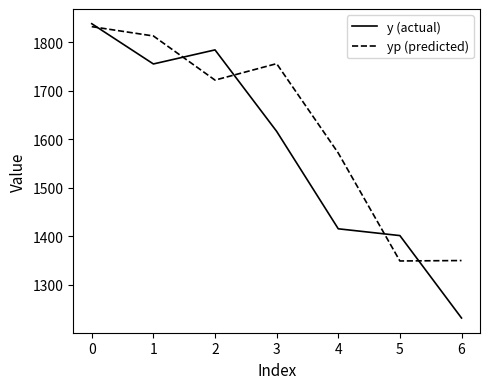

Count the number of categories in the chart.

7